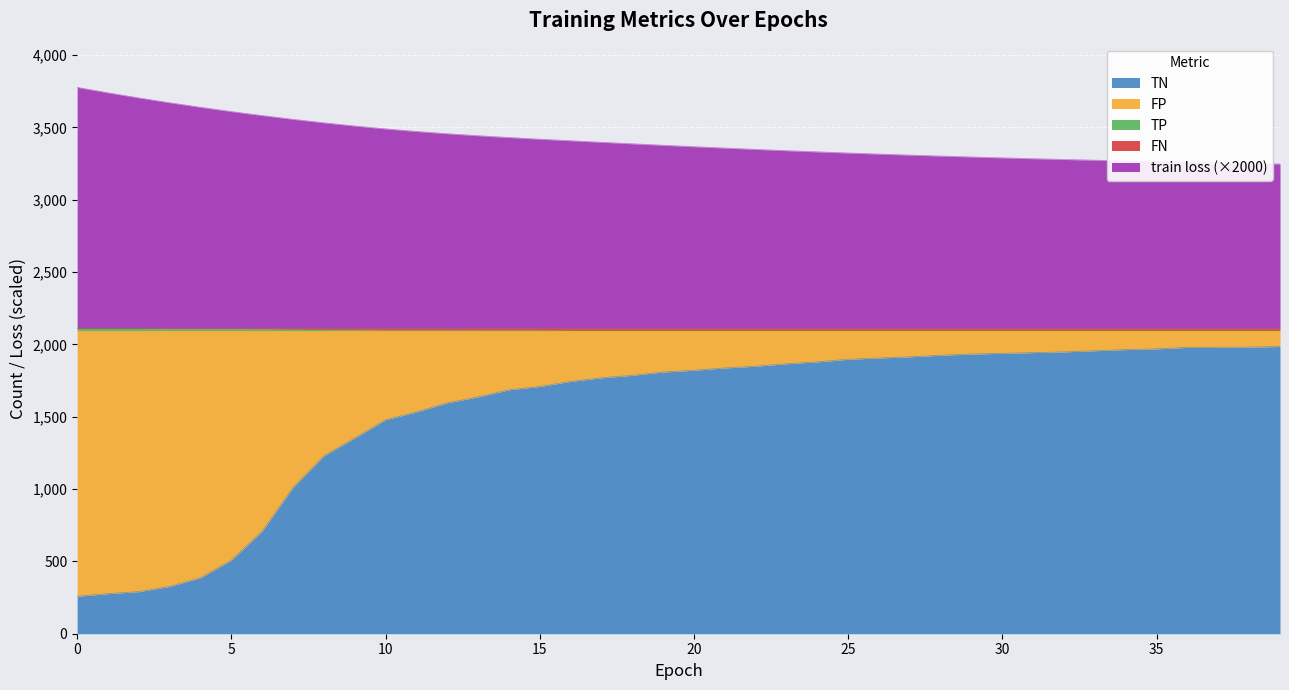

Rank the series by their maximum value, from lowest to highest.

TN, TP, train loss (×2000)